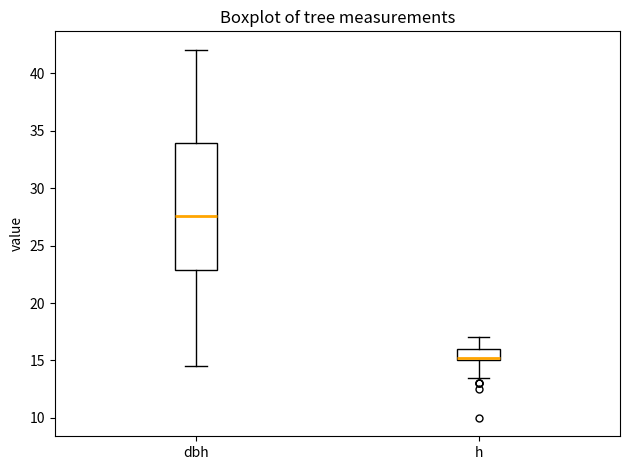

Which box has the lowest median line?

h